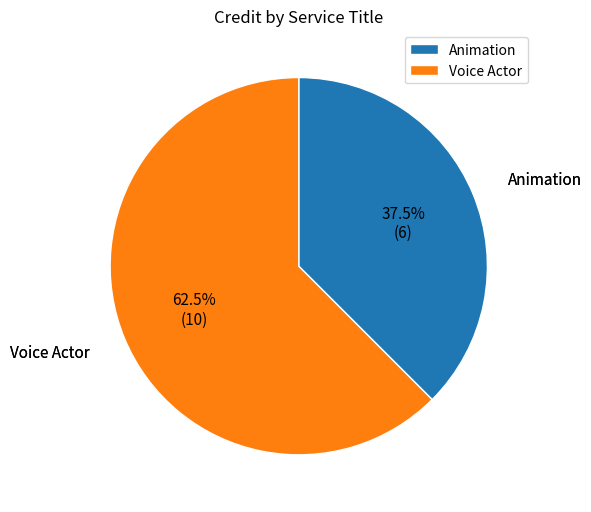

Rank the categories by value from lowest to highest.

Animation, Voice Actor